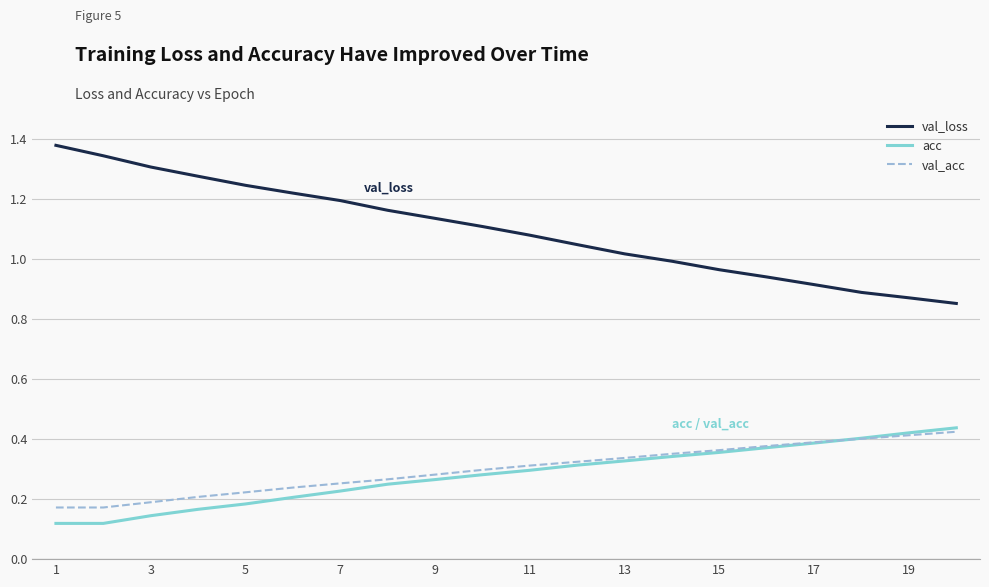

True or false: val_loss and val_acc intersect in this chart.

False